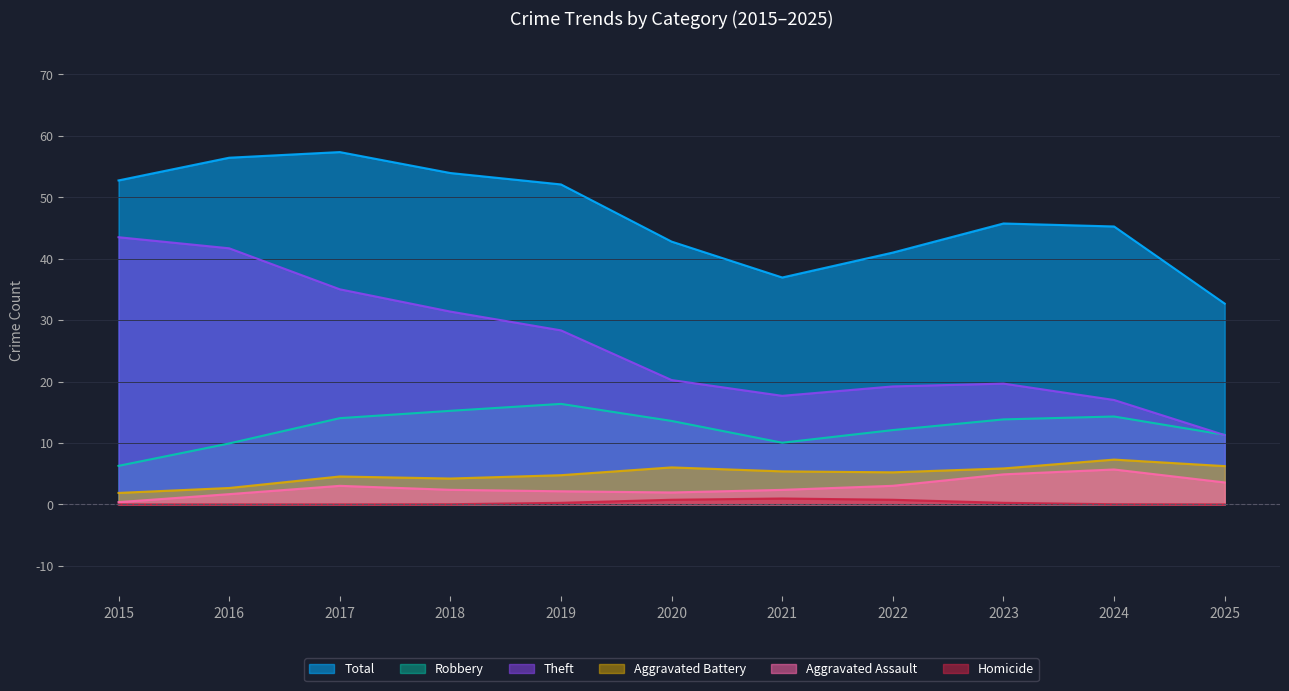

What is the highest value of the Total series?

57.4